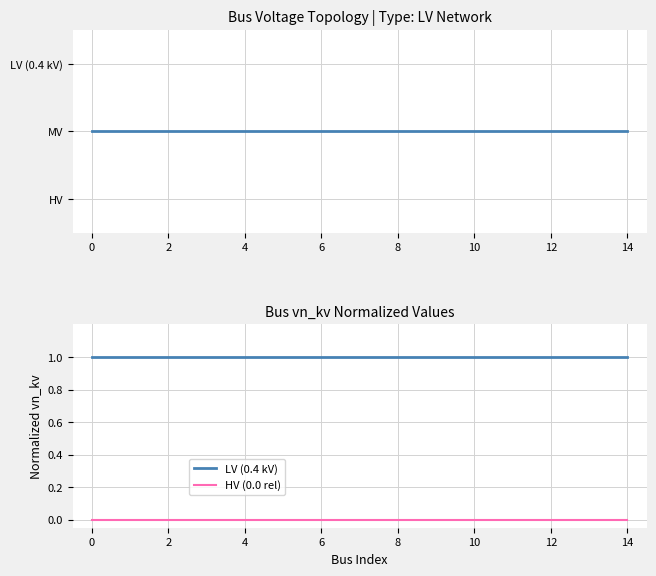

The HV (0.0 rel) series shows 0 at 2. True or false?

True